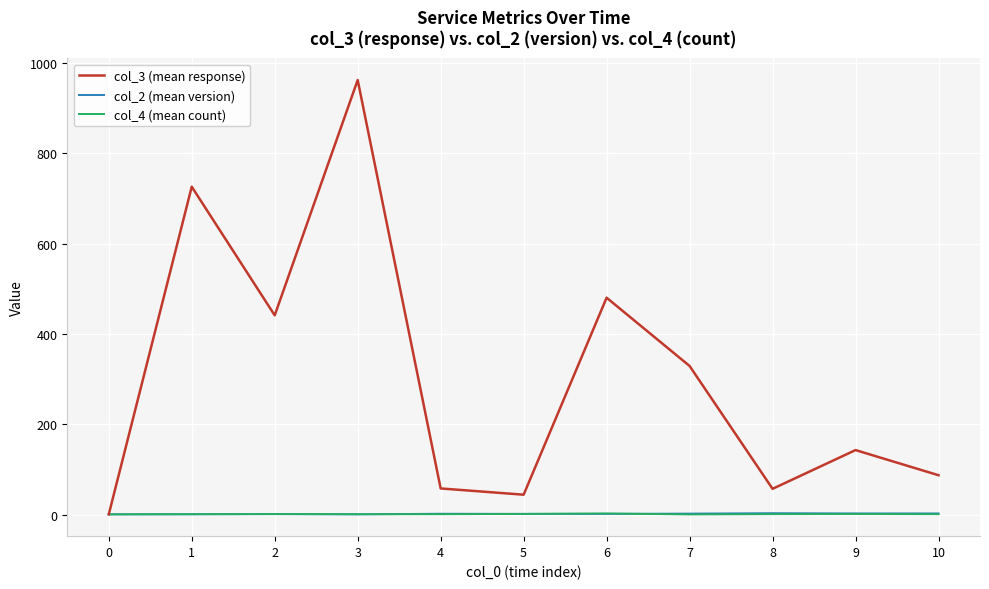

Which series has the widest spread of values?

col_3 (mean response)